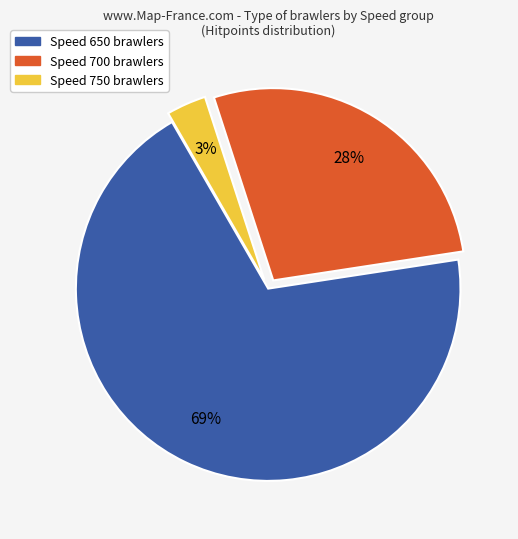

Count the number of slices in the pie.

3